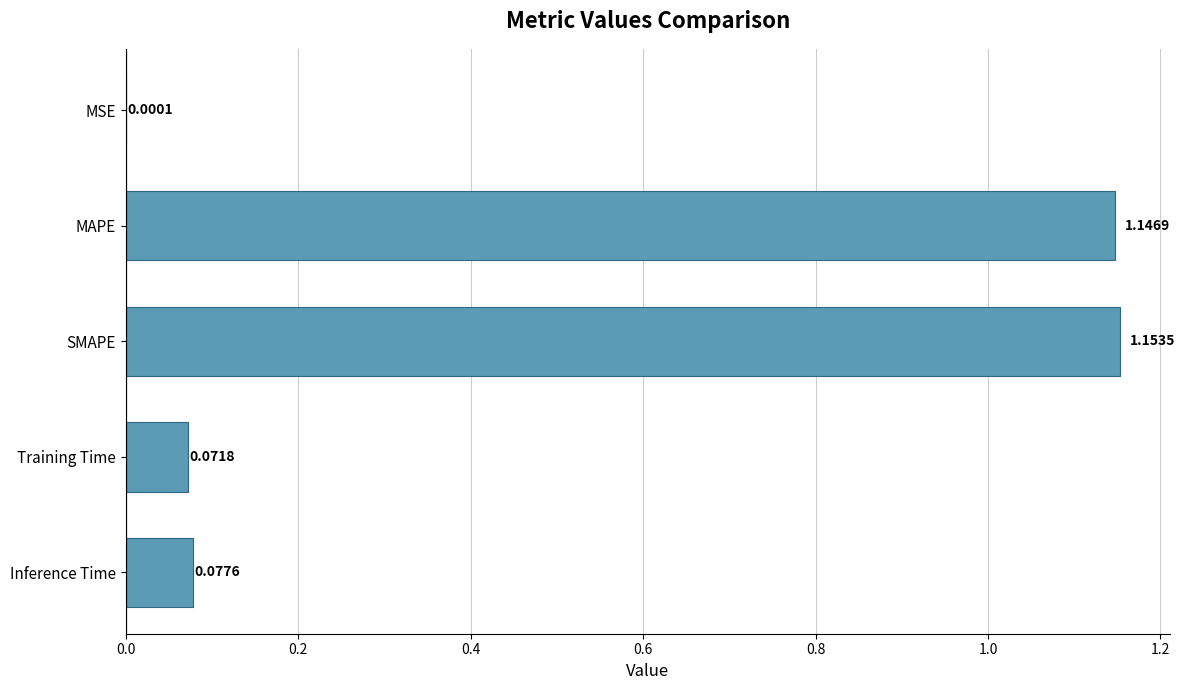

Which label corresponds to the largest value in the chart?

SMAPE